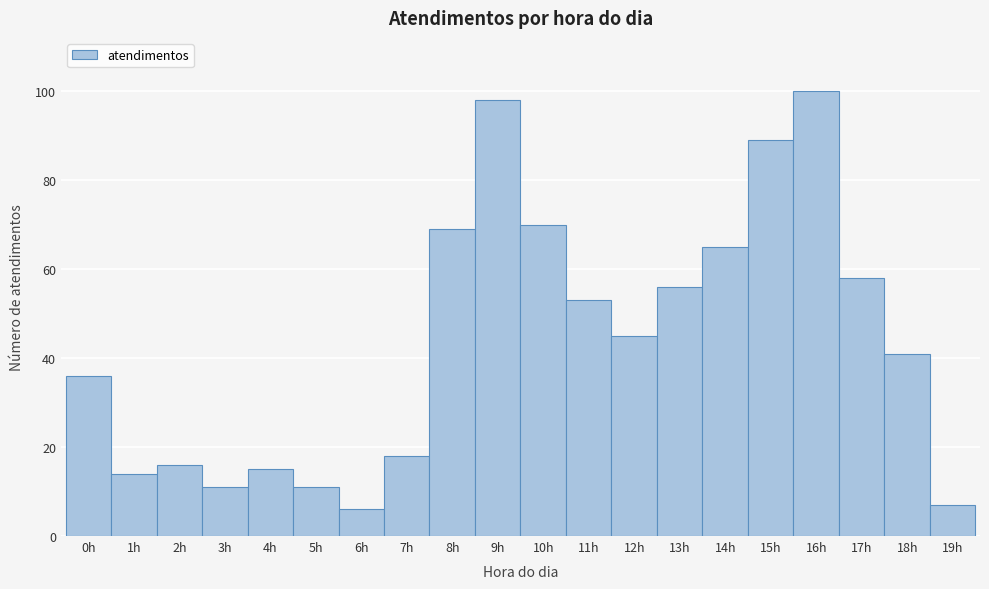

Reading left to right, transcribe this chart: for each bar, give the range it covers on the x-axis and its height. The values are not printed on the chart, so give them approximately, as read against the axis.

-0.5 to 0.5: 36
0.5 to 1.5: 14
1.5 to 2.5: 16
2.5 to 3.5: 12
3.5 to 4.5: 16
4.5 to 5.5: 12
5.5 to 6.5: 6
6.5 to 7.5: 18
7.5 to 8.5: 70
8.5 to 9.5: 98
9.5 to 10.5: 70
10.5 to 11.5: 54
11.5 to 12.5: 46
12.5 to 13.5: 56
13.5 to 14.5: 66
14.5 to 15.5: 90
15.5 to 16.5: 100
16.5 to 17.5: 58
17.5 to 18.5: 42
18.5 to 19.5: 8